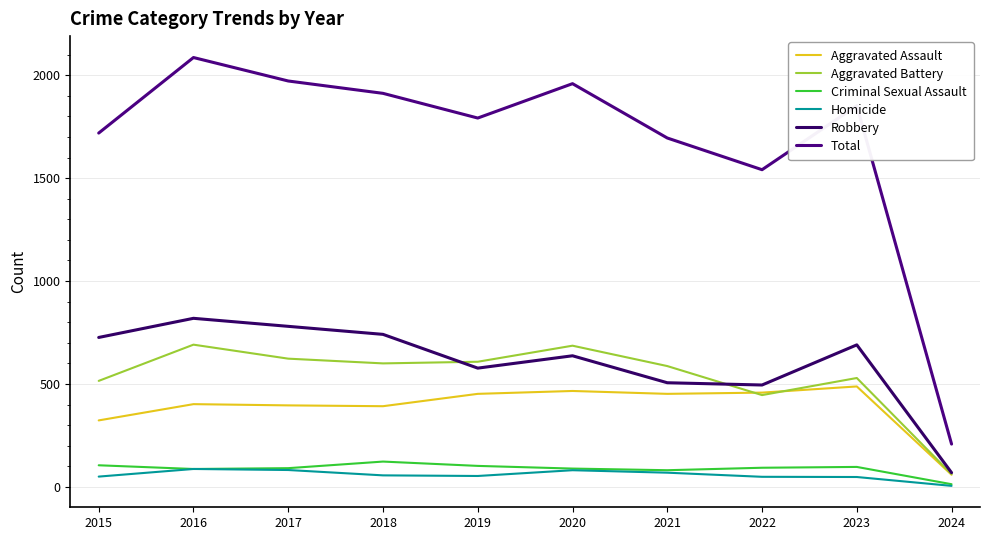

What are all the series names shown in the legend?

Aggravated Assault, Aggravated Battery, Criminal Sexual Assault, Homicide, Robbery, Total